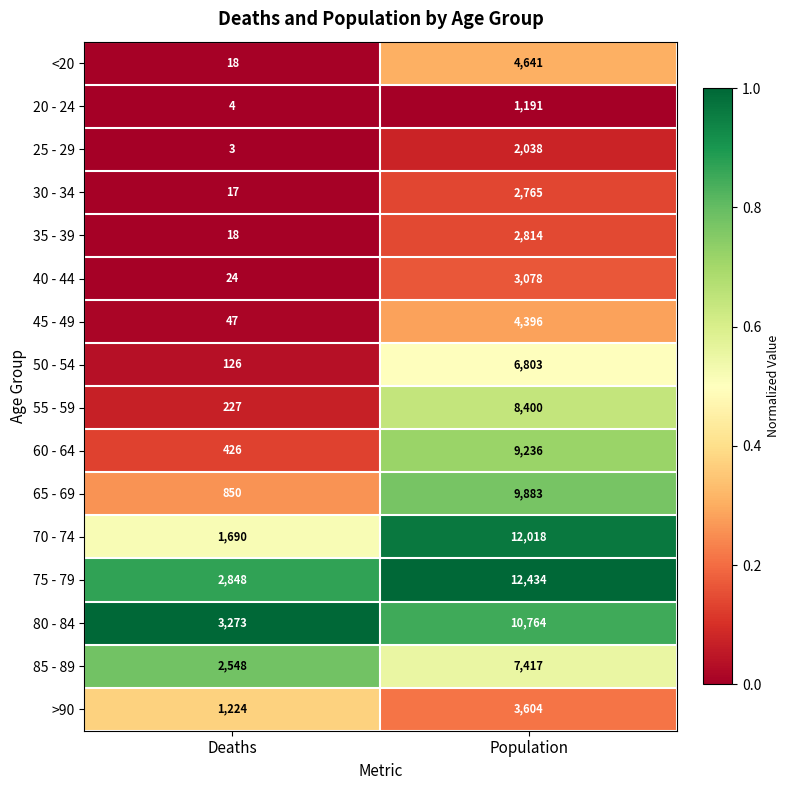

The 45 - 49 series shows 47 at Deaths. True or false?

True